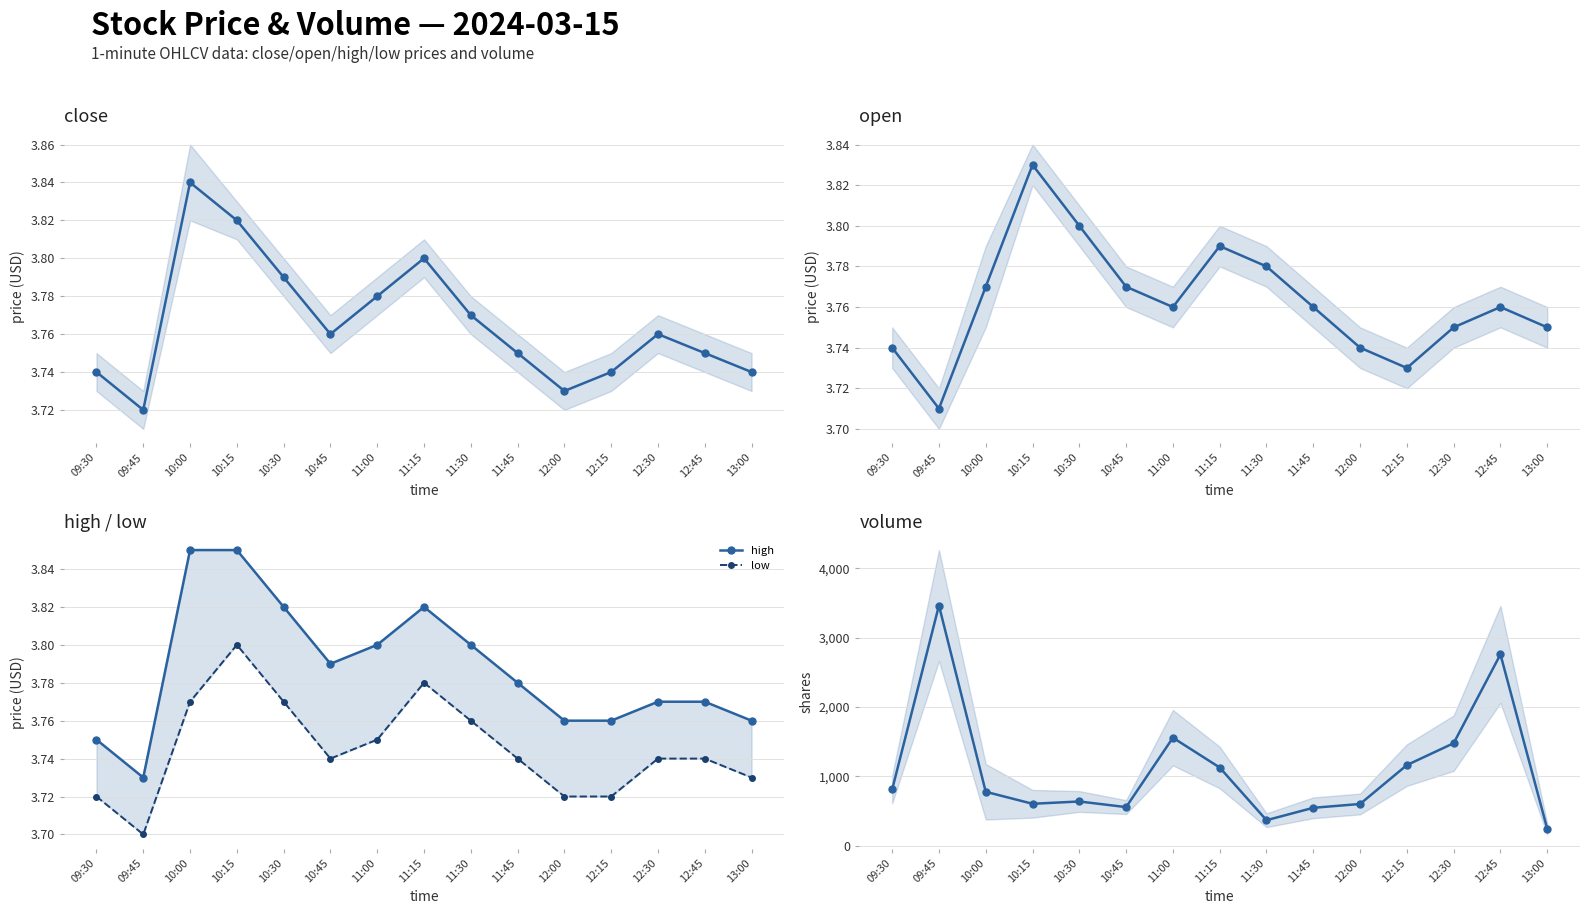

What is the label of the 14th point from the right?

09:45